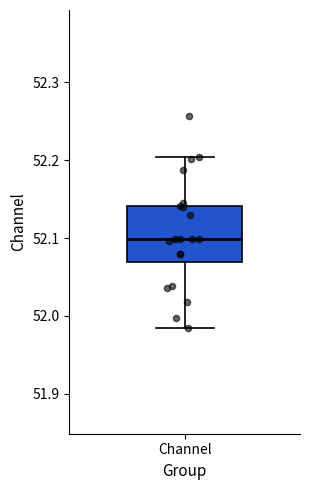

Where is the lower edge of the box for Channel on the y-axis? The values are not printed on the chart, so give them approximately, as read against the axis.

52.07